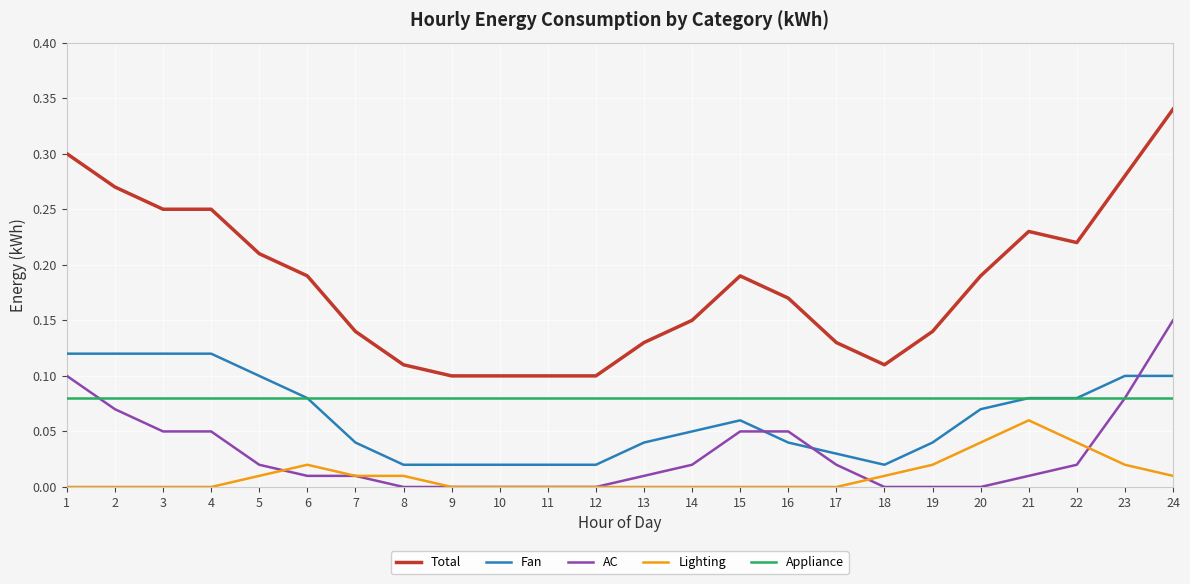

Which category has the highest value across all series?

24